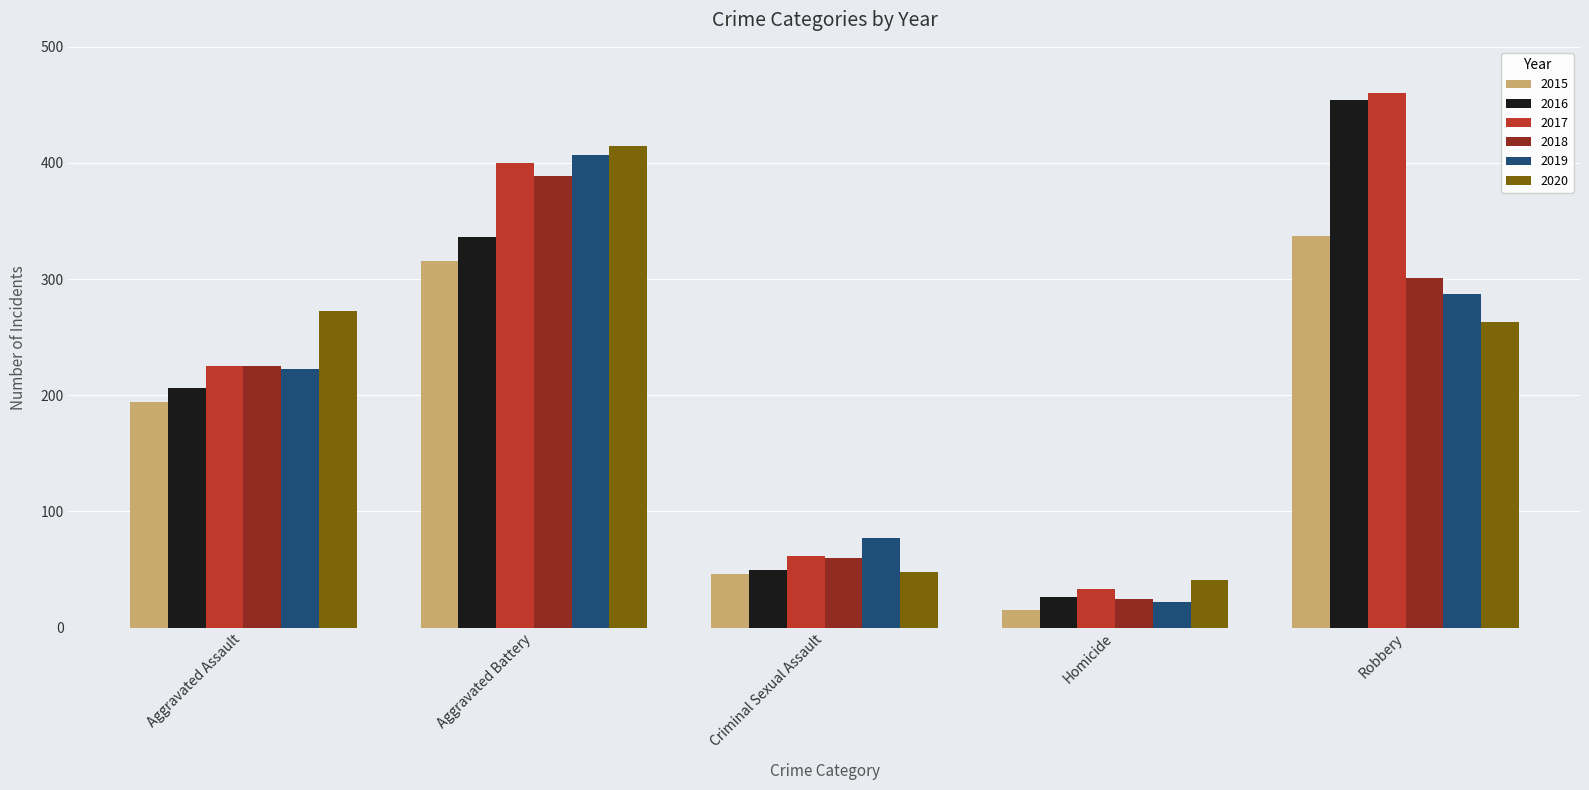

How many values in the 2016 series are below 206?

2